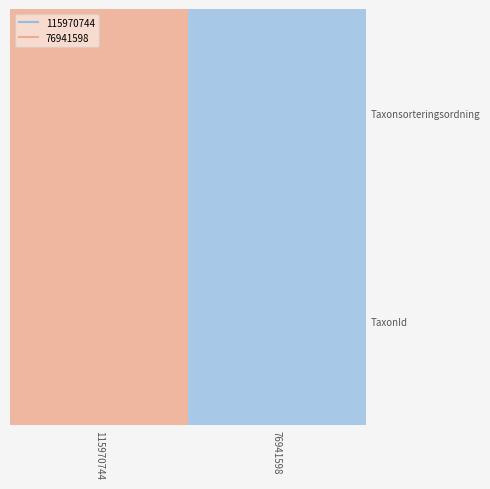

Reading right to left, extract all data points from this chart.

Taxonsorteringsordning: 76941598=-1	115970744=1
TaxonId: 76941598=-1	115970744=1